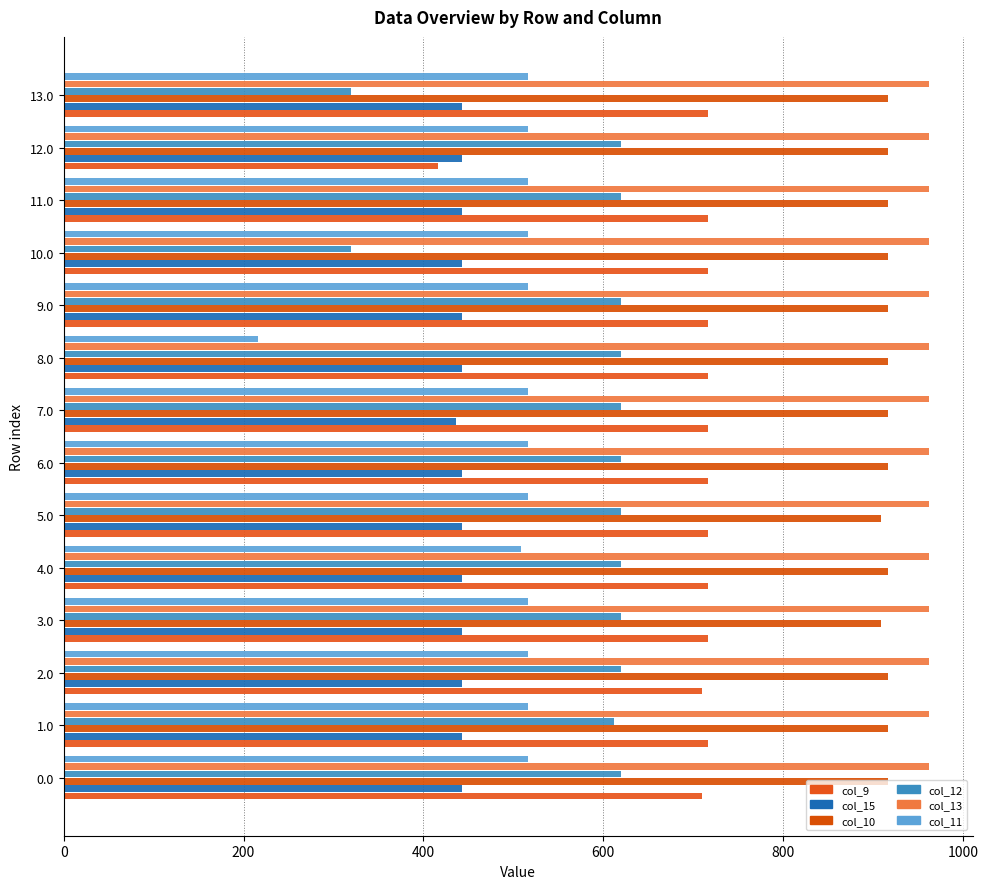

How many data points does each series have?

14